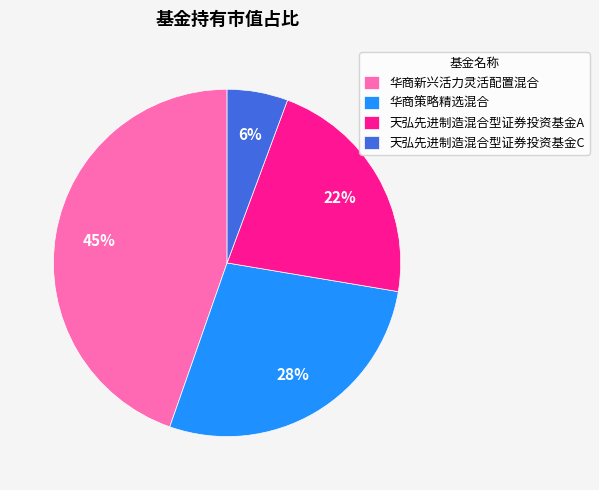

To the nearest percent, what is the difference between the 天弘先进制造混合型证券投资基金A and 华商策略精选混合 slice percentages?

6%